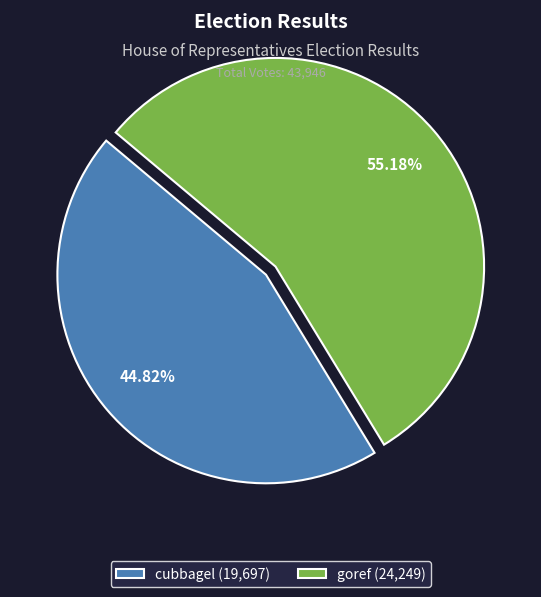

Does goref account for over 50% of the chart?

Yes